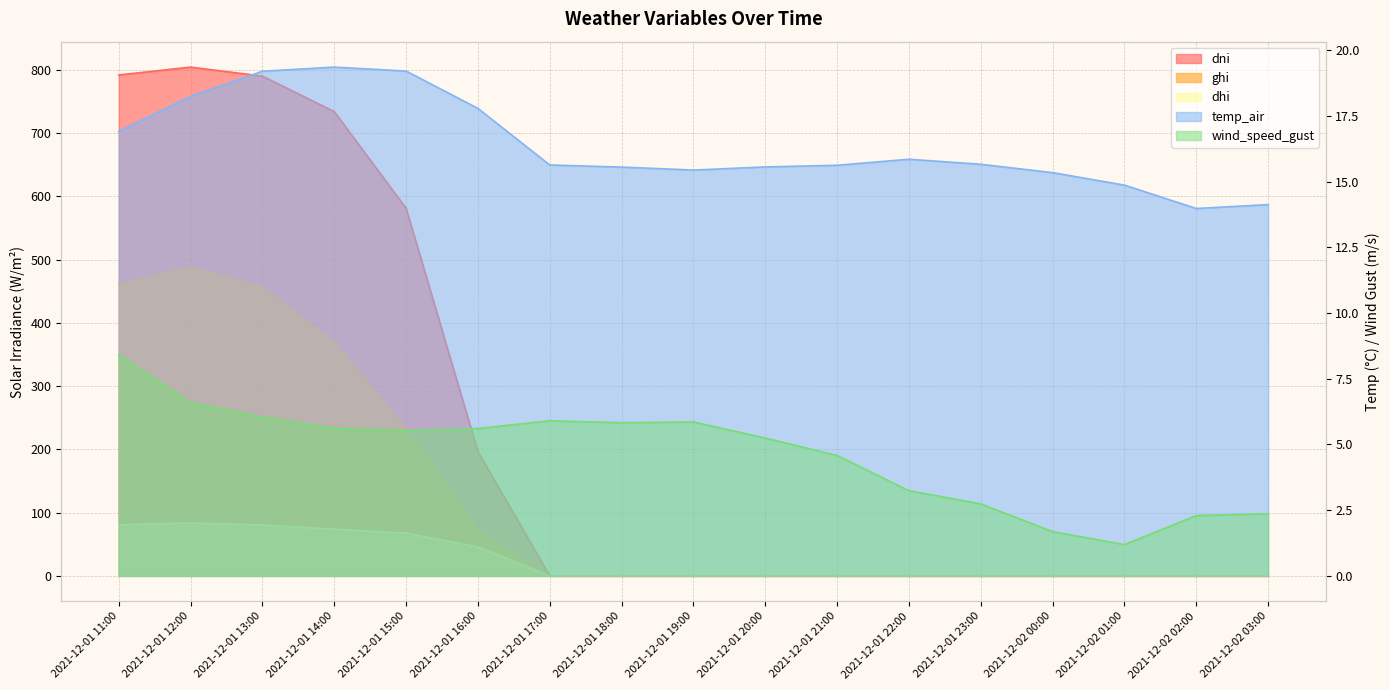

Reading left to right, list all the values displayed in this chart.

ghi: 2021-12-01 11:00=460.4	2021-12-01 12:00=488.2	2021-12-01 13:00=456.7	2021-12-01 14:00=368.6	2021-12-01 15:00=232.7	2021-12-01 16:00=71.6	2021-12-01 17:00=0.0	2021-12-01 18:00=0.0	2021-12-01 19:00=0.0	2021-12-01 20:00=0.0	2021-12-01 21:00=0.0	2021-12-01 22:00=0.0	2021-12-01 23:00=0.0	2021-12-02 00:00=0.0	2021-12-02 01:00=0.0	2021-12-02 02:00=0.0	2021-12-02 03:00=0.0
dni: 2021-12-01 11:00=791.6	2021-12-01 12:00=804.1	2021-12-01 13:00=789.8	2021-12-01 14:00=733.8	2021-12-01 15:00=581.0	2021-12-01 16:00=196.2	2021-12-01 17:00=0.0	2021-12-01 18:00=0.0	2021-12-01 19:00=0.0	2021-12-01 20:00=0.0	2021-12-01 21:00=0.0	2021-12-01 22:00=0.0	2021-12-01 23:00=0.0	2021-12-02 00:00=0.0	2021-12-02 01:00=0.0	2021-12-02 02:00=0.0	2021-12-02 03:00=0.0
dhi: 2021-12-01 11:00=80.8	2021-12-01 12:00=83.8	2021-12-01 13:00=80.4	2021-12-01 14:00=73.8	2021-12-01 15:00=67.6	2021-12-01 16:00=45.8	2021-12-01 17:00=0.0	2021-12-01 18:00=0.0	2021-12-01 19:00=0.0	2021-12-01 20:00=0.0	2021-12-01 21:00=0.0	2021-12-01 22:00=0.0	2021-12-01 23:00=0.0	2021-12-02 00:00=0.0	2021-12-02 01:00=0.0	2021-12-02 02:00=0.0	2021-12-02 03:00=0.0
temp_air: 2021-12-01 11:00=16.9	2021-12-01 12:00=18.2	2021-12-01 13:00=19.2	2021-12-01 14:00=19.4	2021-12-01 15:00=19.2	2021-12-01 16:00=17.8	2021-12-01 17:00=15.6	2021-12-01 18:00=15.5	2021-12-01 19:00=15.4	2021-12-01 20:00=15.6	2021-12-01 21:00=15.6	2021-12-01 22:00=15.8	2021-12-01 23:00=15.7	2021-12-02 00:00=15.3	2021-12-02 01:00=14.9	2021-12-02 02:00=14.0	2021-12-02 03:00=14.1
wind_speed_gust: 2021-12-01 11:00=8.4	2021-12-01 12:00=6.6	2021-12-01 13:00=6.0	2021-12-01 14:00=5.6	2021-12-01 15:00=5.5	2021-12-01 16:00=5.6	2021-12-01 17:00=5.9	2021-12-01 18:00=5.8	2021-12-01 19:00=5.9	2021-12-01 20:00=5.2	2021-12-01 21:00=4.6	2021-12-01 22:00=3.2	2021-12-01 23:00=2.7	2021-12-02 00:00=1.7	2021-12-02 01:00=1.2	2021-12-02 02:00=2.3	2021-12-02 03:00=2.4